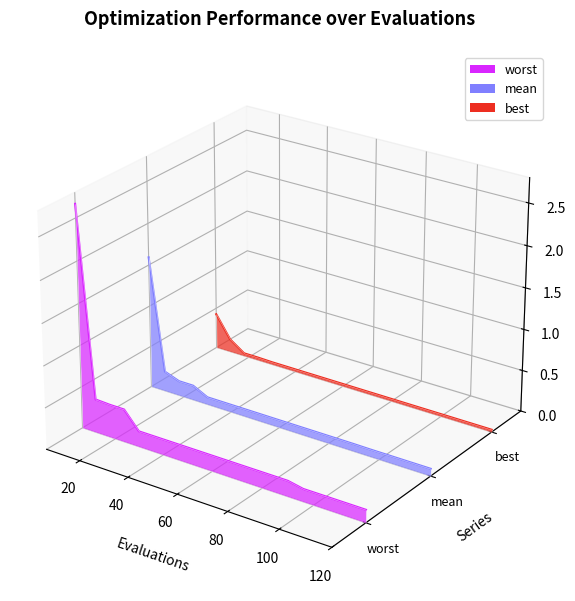

True or false: mean has more than 1 interior local peaks.

False